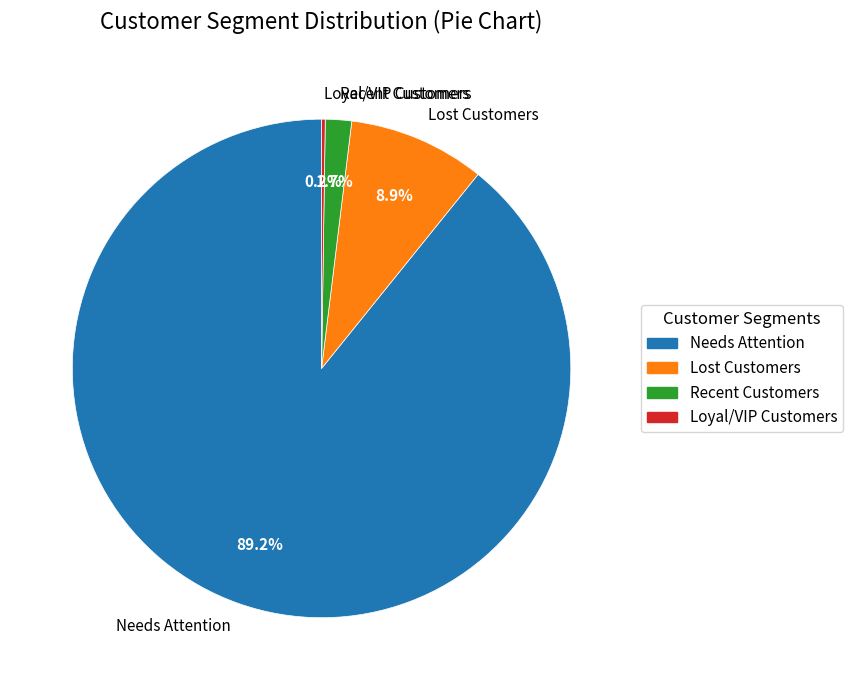

Is there any slice that represents more than half of the pie?

Yes